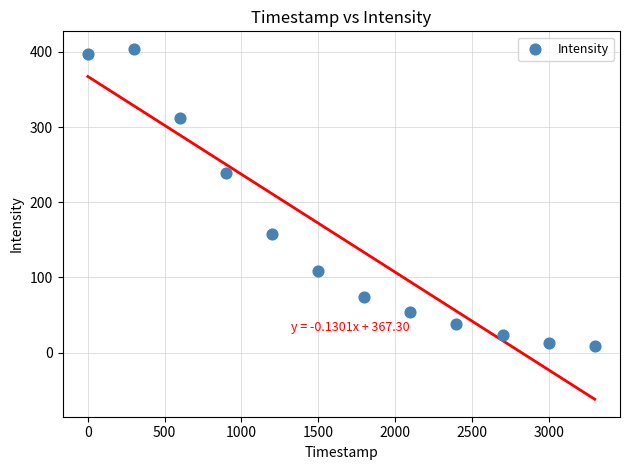

What Y value in the scatter plot is closest to 206?

238.4